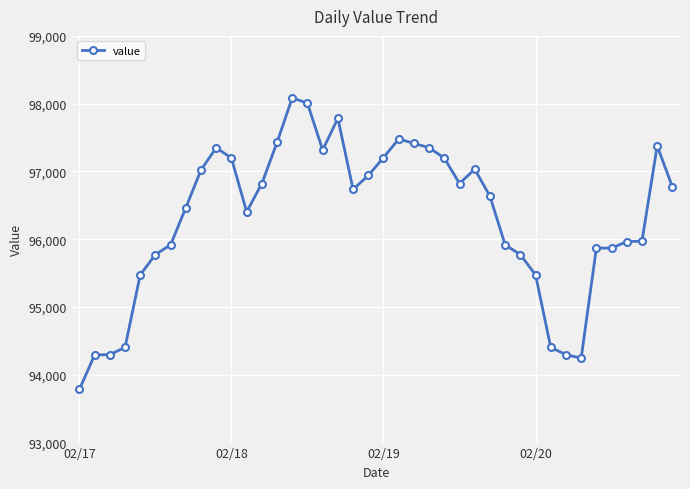

Does the chart have visible grid lines?

Yes